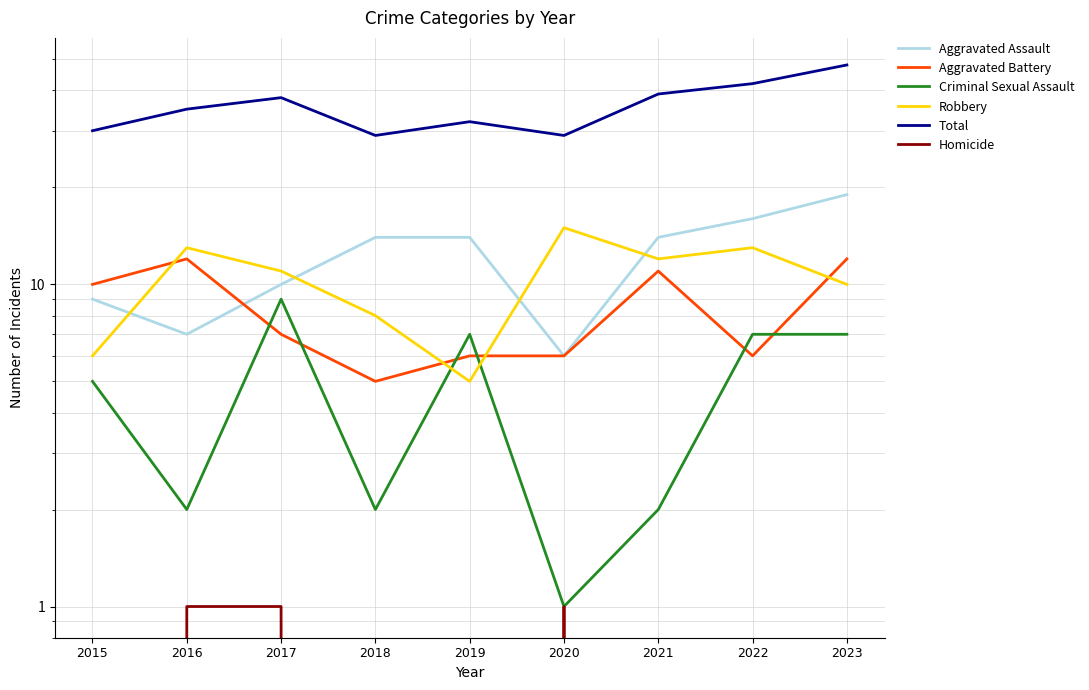

What is the total value across all series at 2019?

64